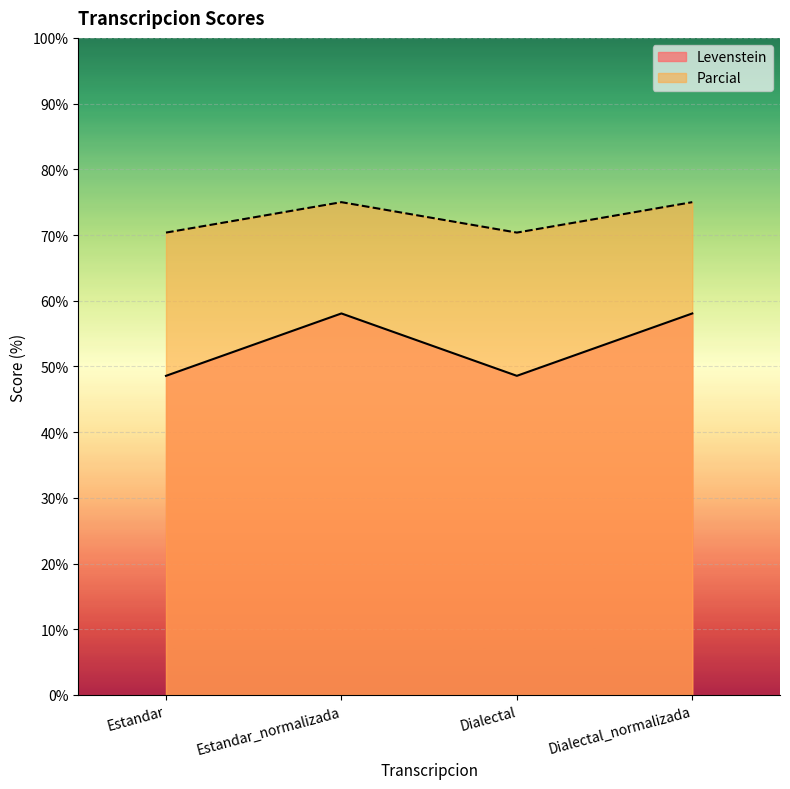

Reading left to right, extract all data points from this chart.

Levenstein: Estandar=48.6	Estandar_normalizada=58.1	Dialectal=48.6	Dialectal_normalizada=58.1
Parcial: Estandar=70.4	Estandar_normalizada=75.0	Dialectal=70.4	Dialectal_normalizada=75.0